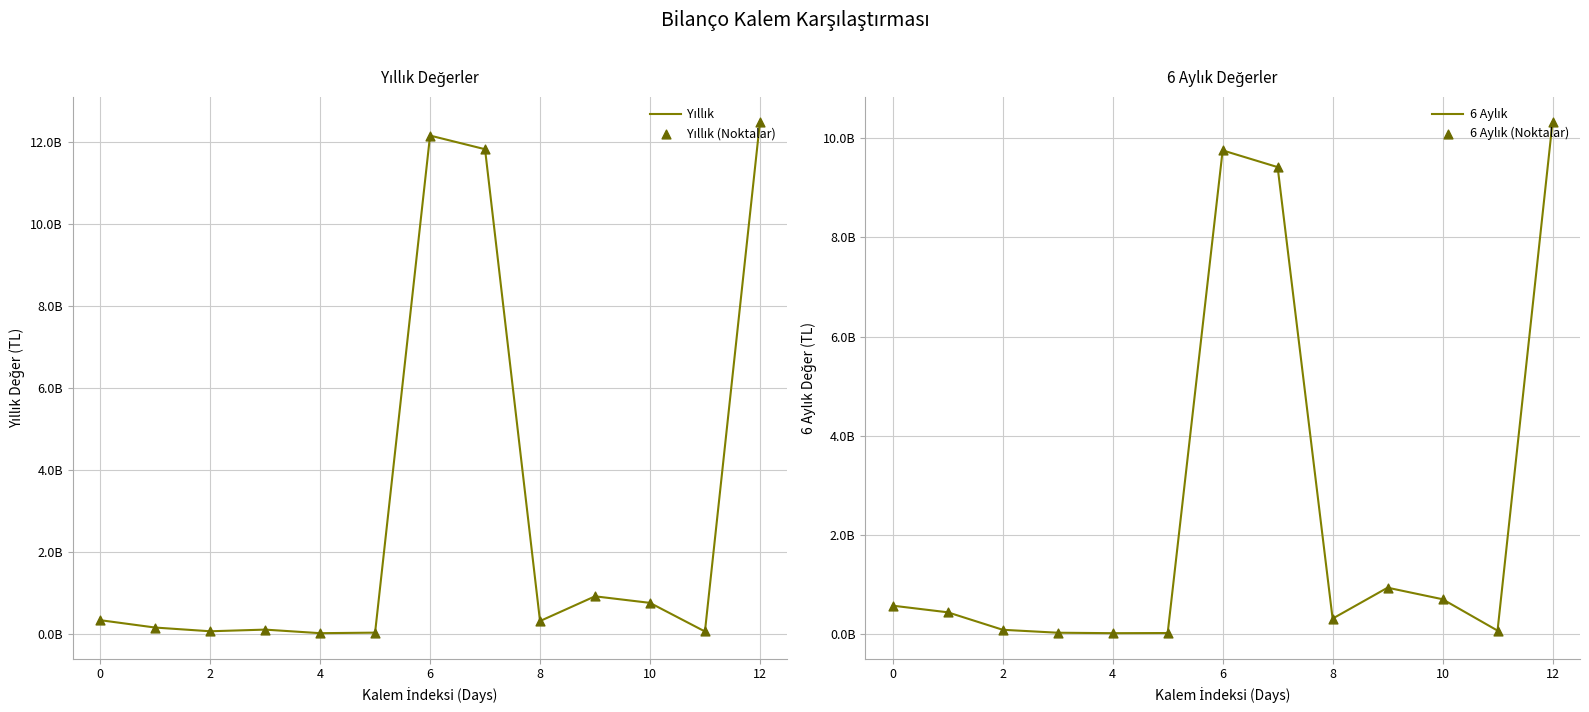

At which category is the sum across all series the highest?

12